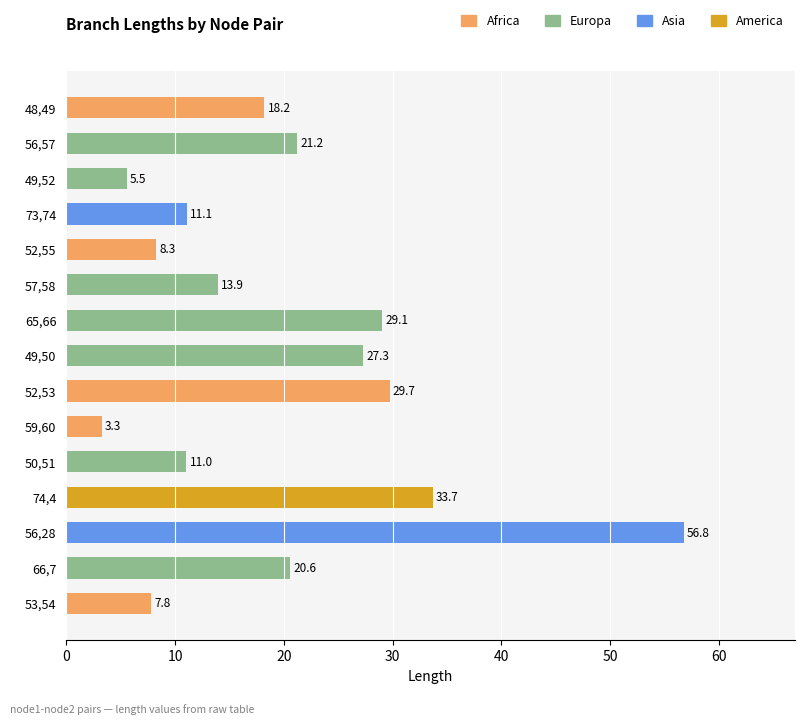

What is the smallest value displayed?

3.3